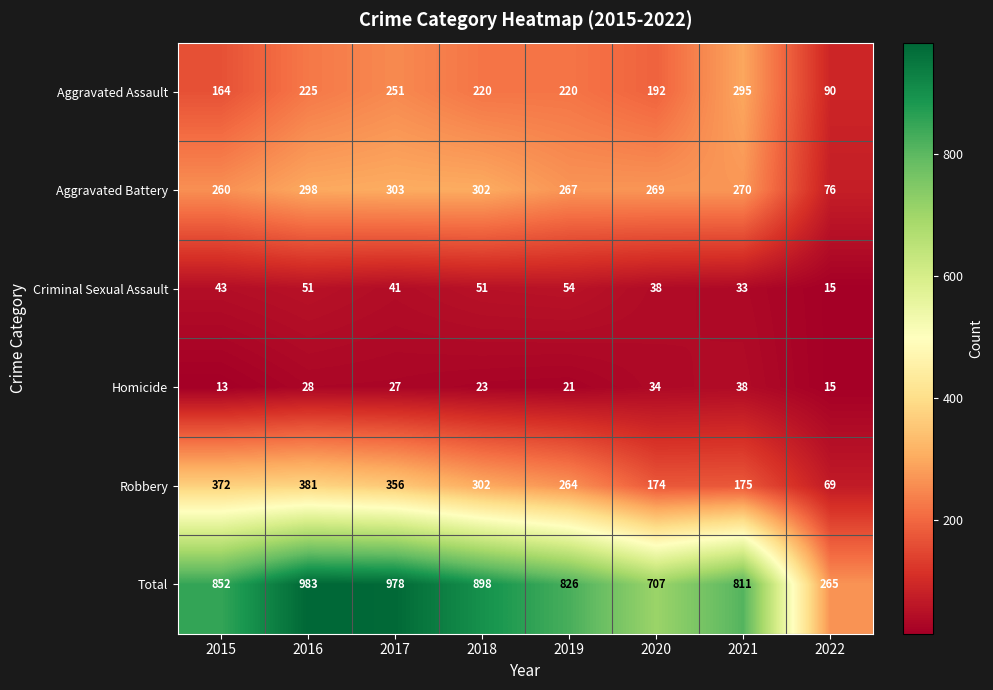

Is it true that Homicide equals 41 at 2018?

False